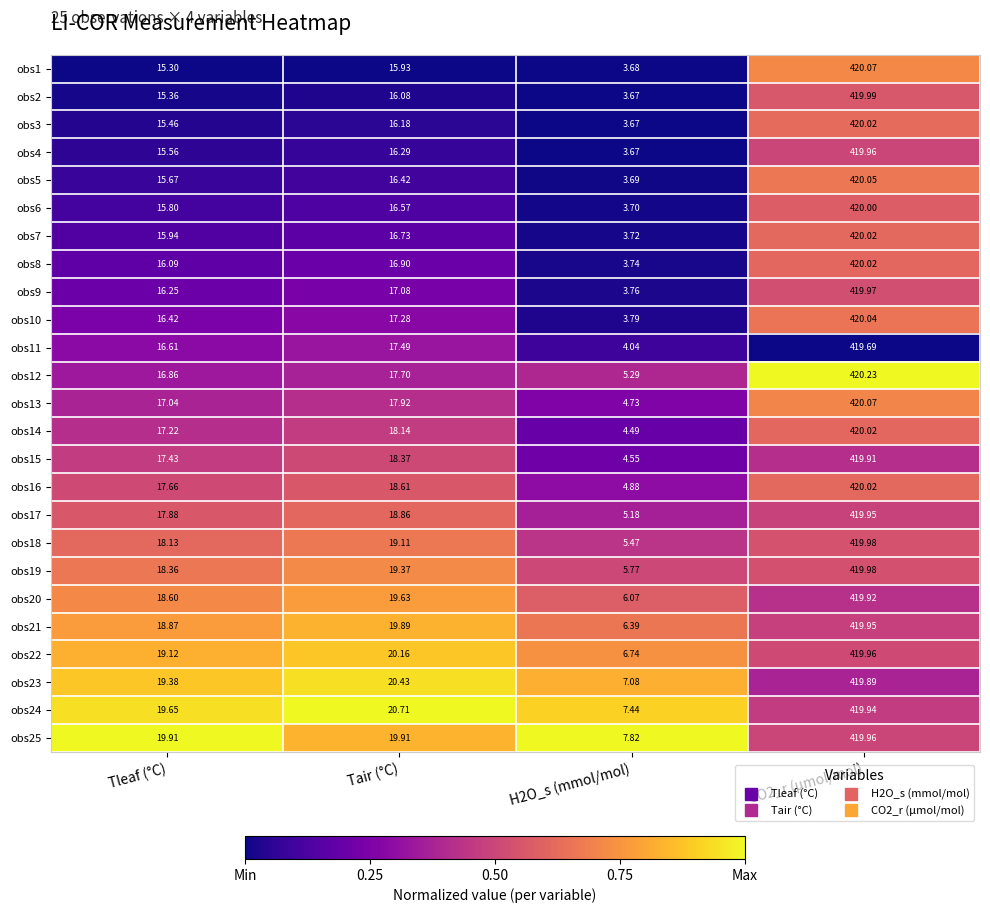

Where does the obs8 series first go above 16?

Tleaf (°C)